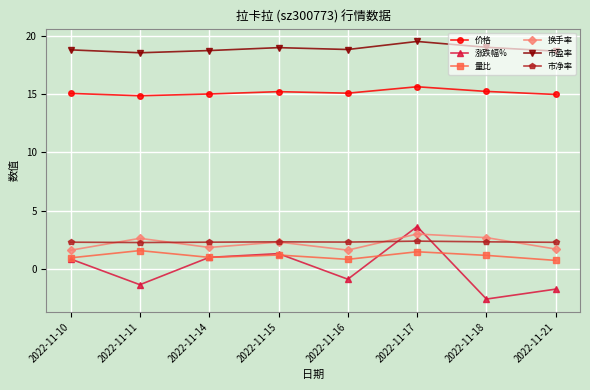

The value of 价格 at 2022-11-15 is 15.2. True or false?

True